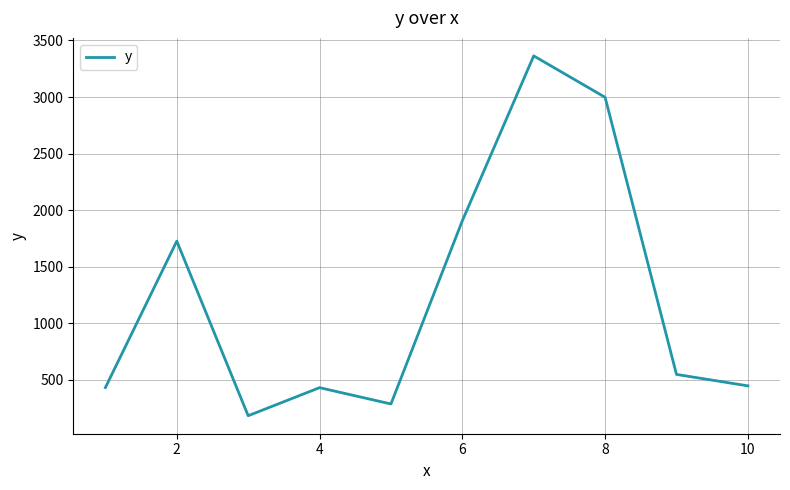

What is the sum of all values?

12330